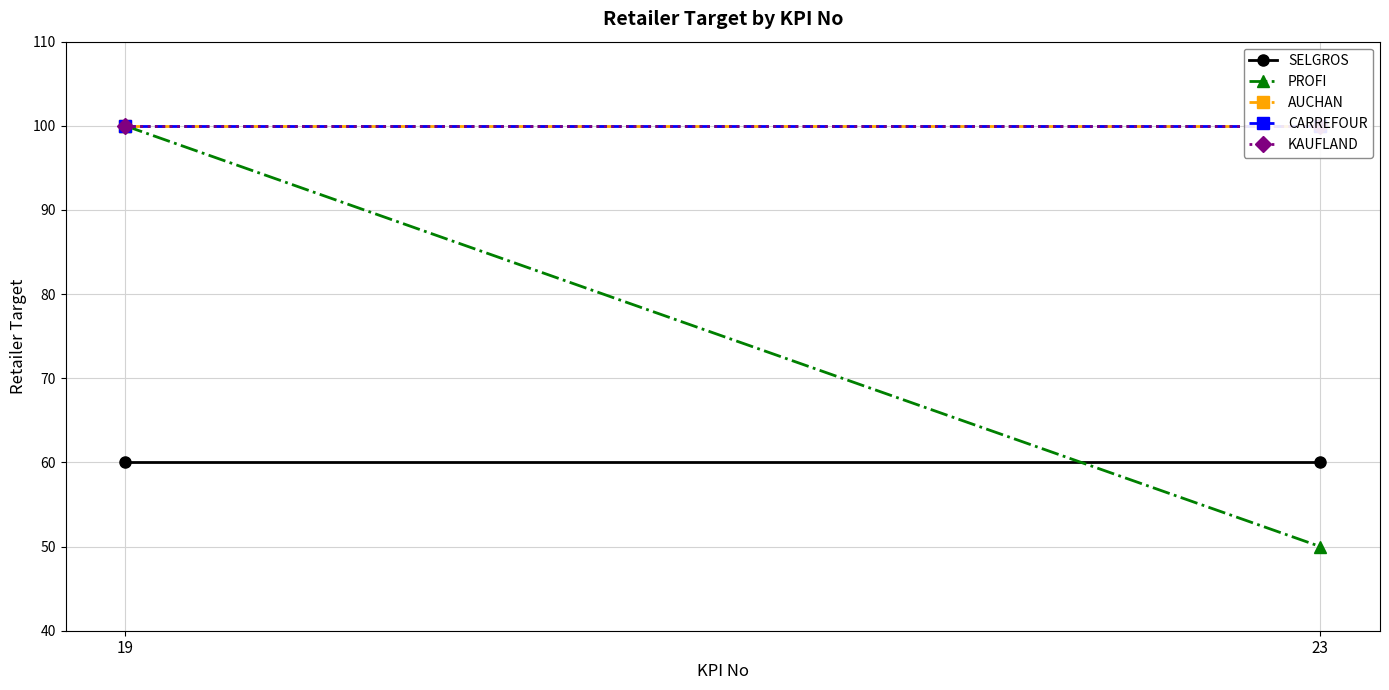

List the series in order of their peak value, highest first.

PROFI, AUCHAN, CARREFOUR, KAUFLAND, SELGROS